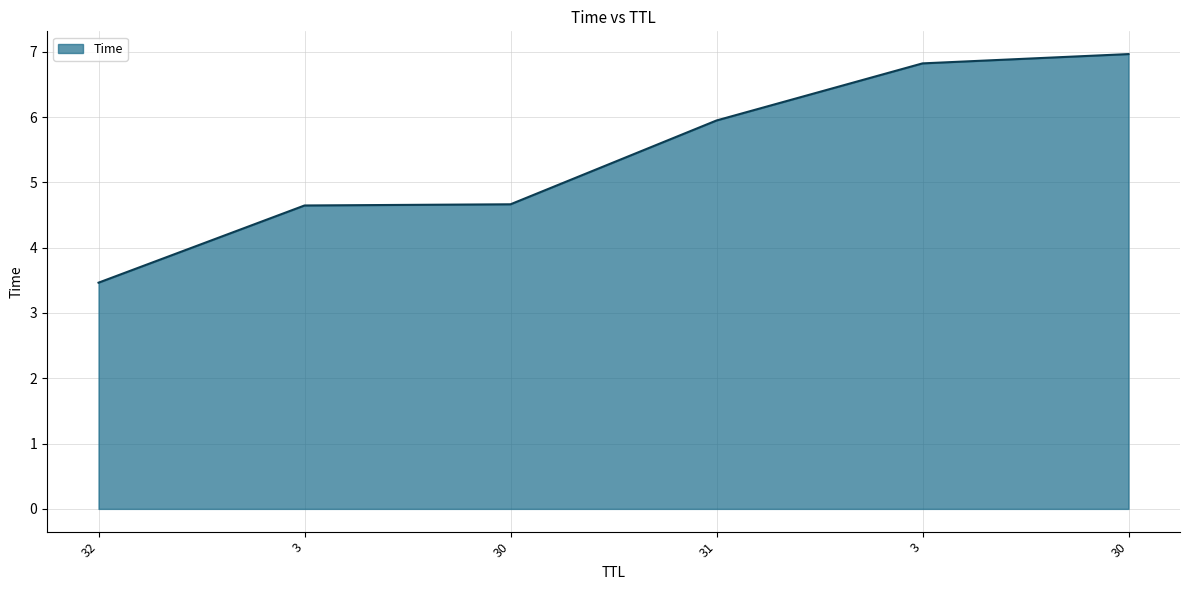

What is the average value?

5.4